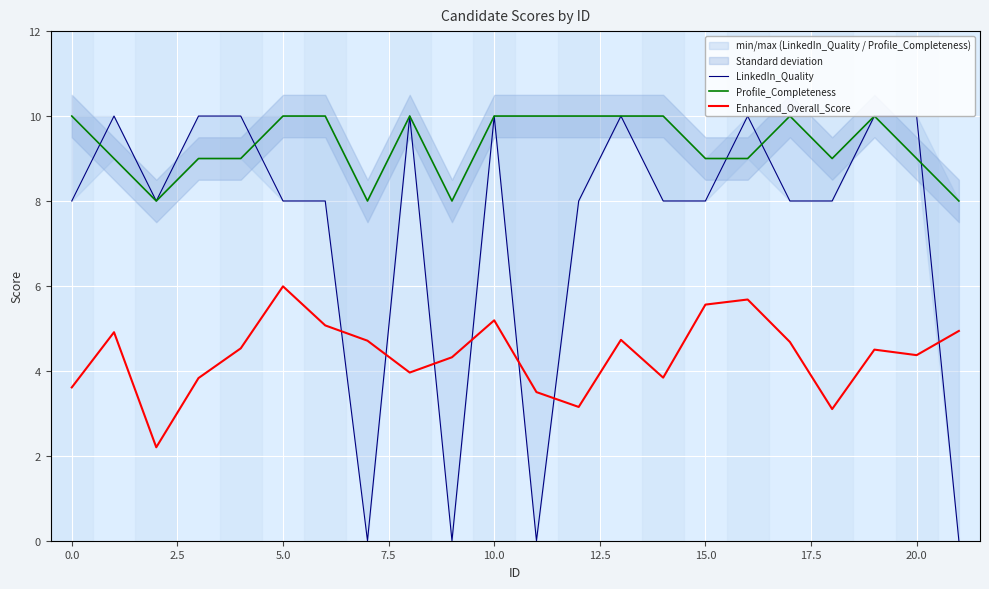

What is the maximum value for Enhanced_Overall_Score?

6.0